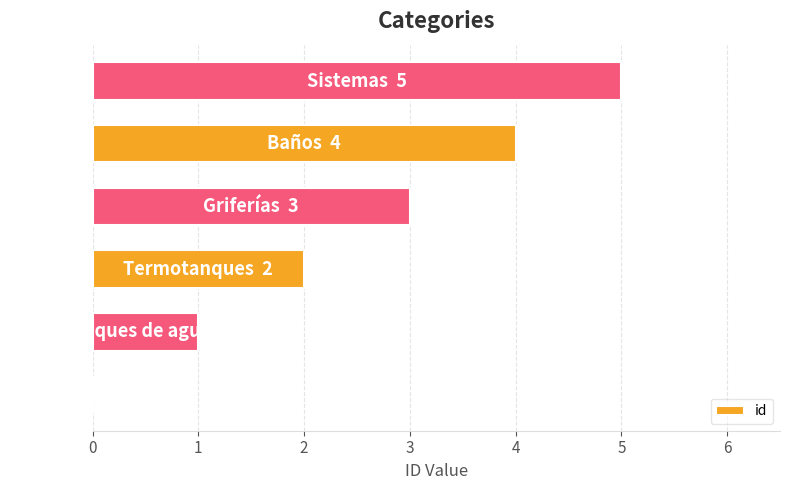

How many positive values are there?

5